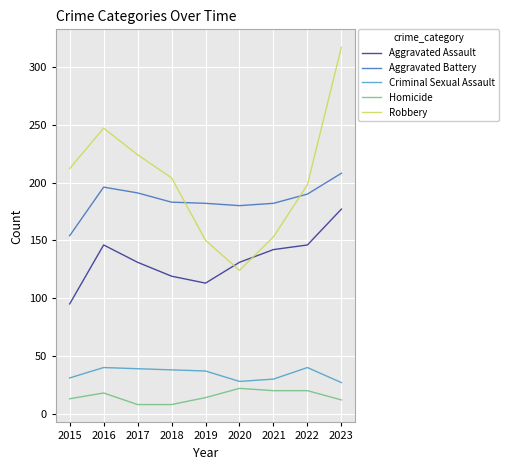

Which category has the lowest value in the Robbery series?

2020